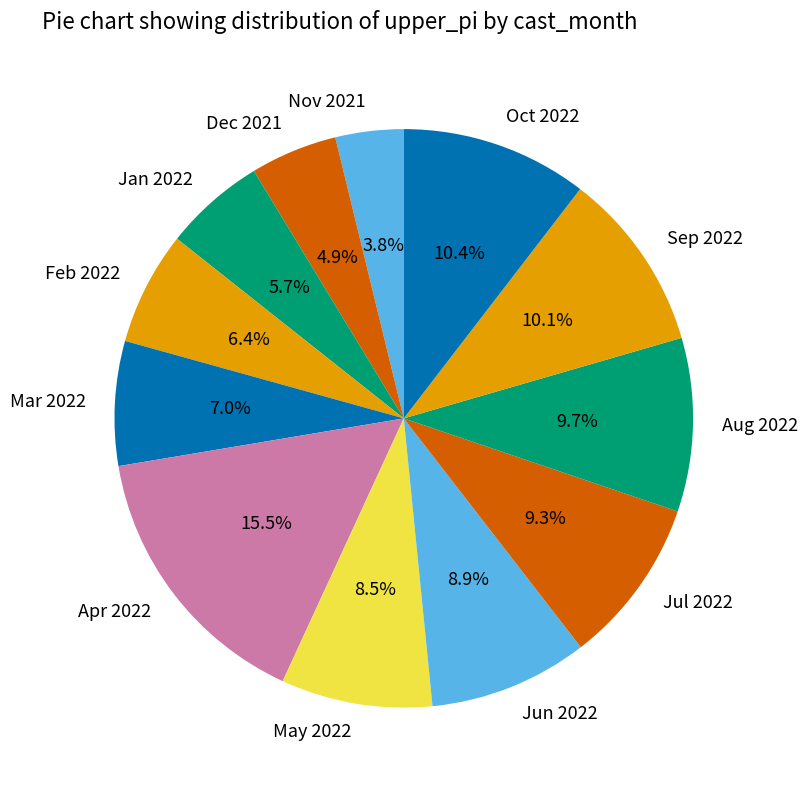

Approximately how many times larger is the value at Oct 2022 compared to Feb 2022?

1.6